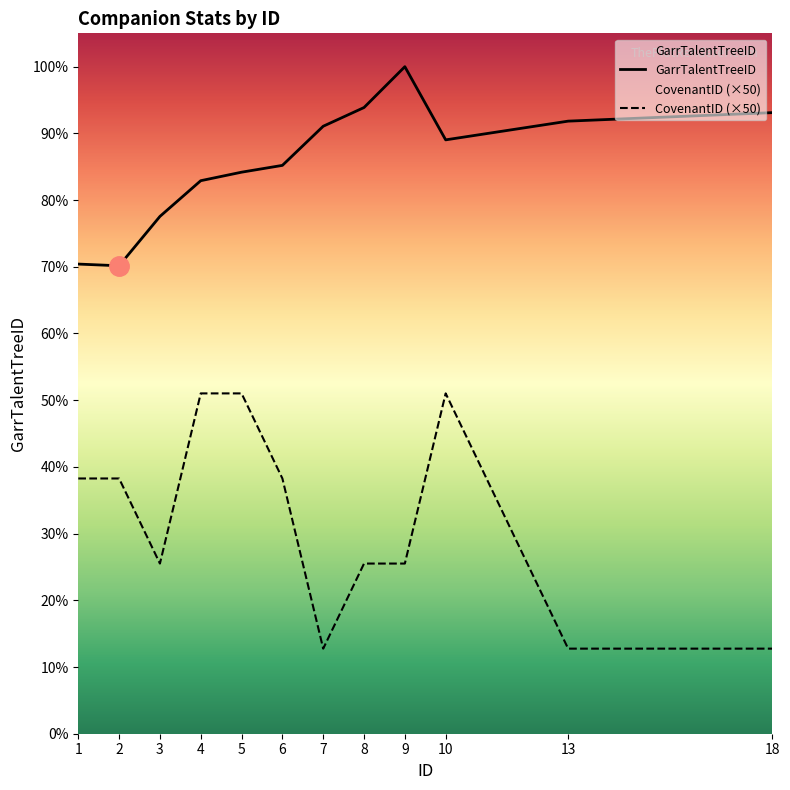

Which series changed the most between 3 and 18?

GarrTalentTreeID